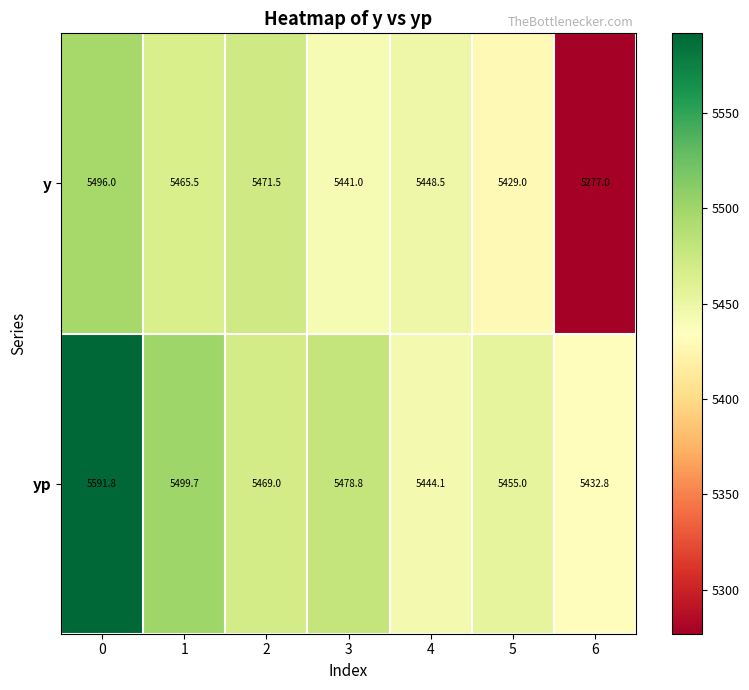

True or false: yp has a value of 1793.7 at 0.

False